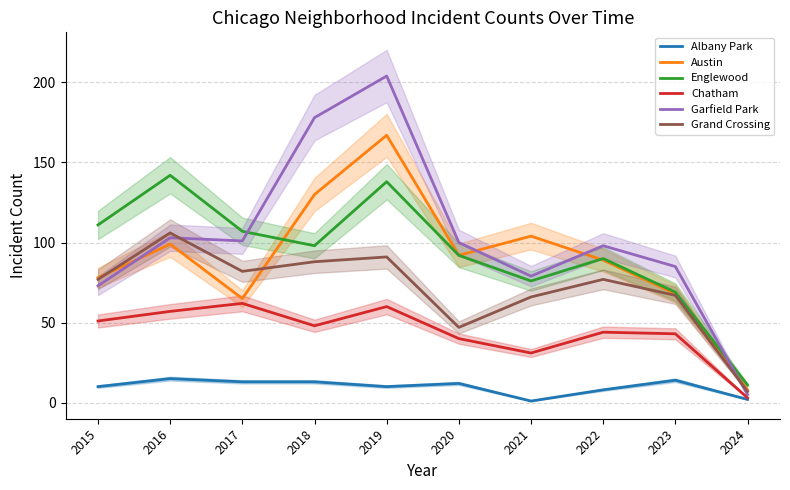

Rank the series at 2020 from highest to lowest value.

Garfield Park, Austin, Englewood, Grand Crossing, Chatham, Albany Park